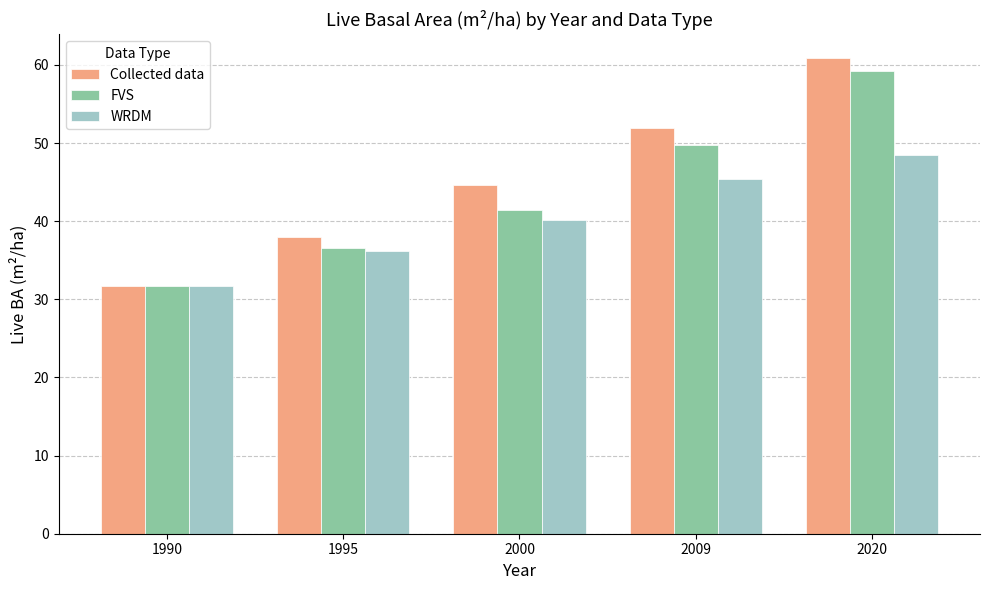

Is it true that Collected data equals 51.1 at 1990?

False